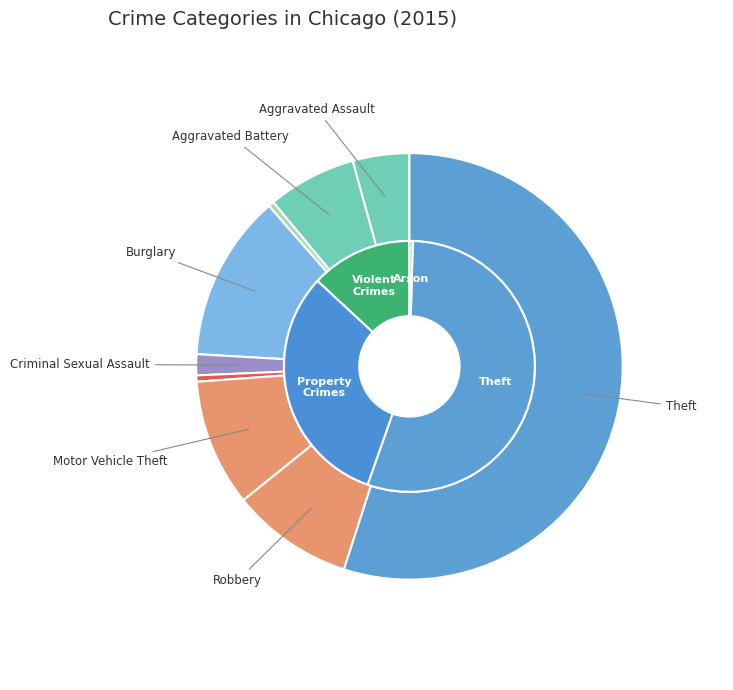

To the nearest percent, what percentage of the pie is Robbery?

9%